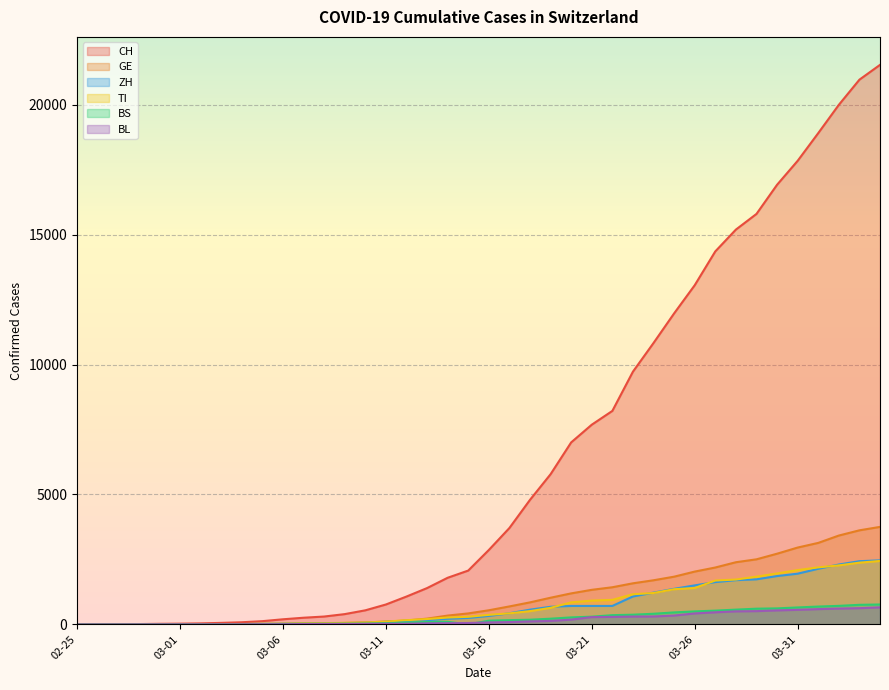

Where is BL nearest to the value 328?

2020-03-25